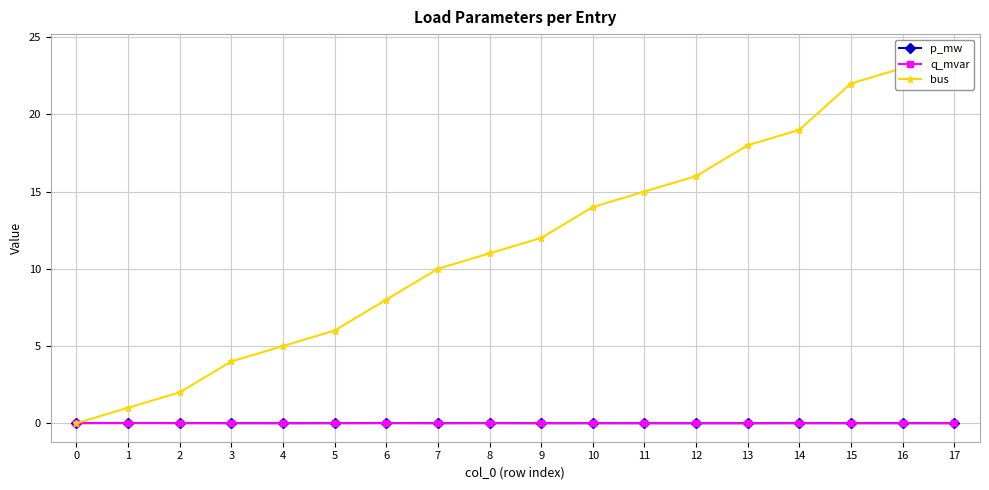

True or false: p_mw has a value of 0.0 at 6.

False